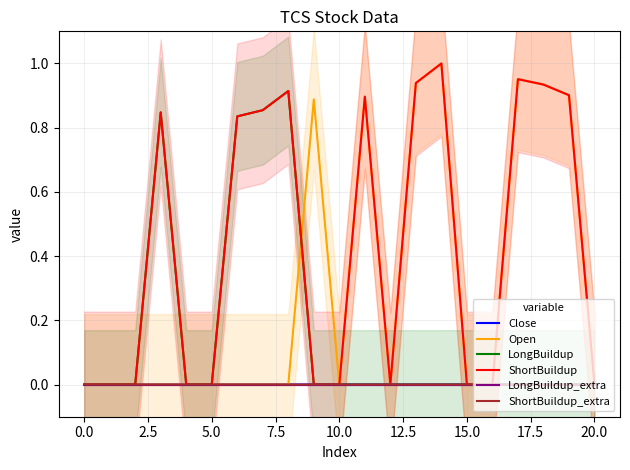

Which series has the largest range (max minus min)?

Open